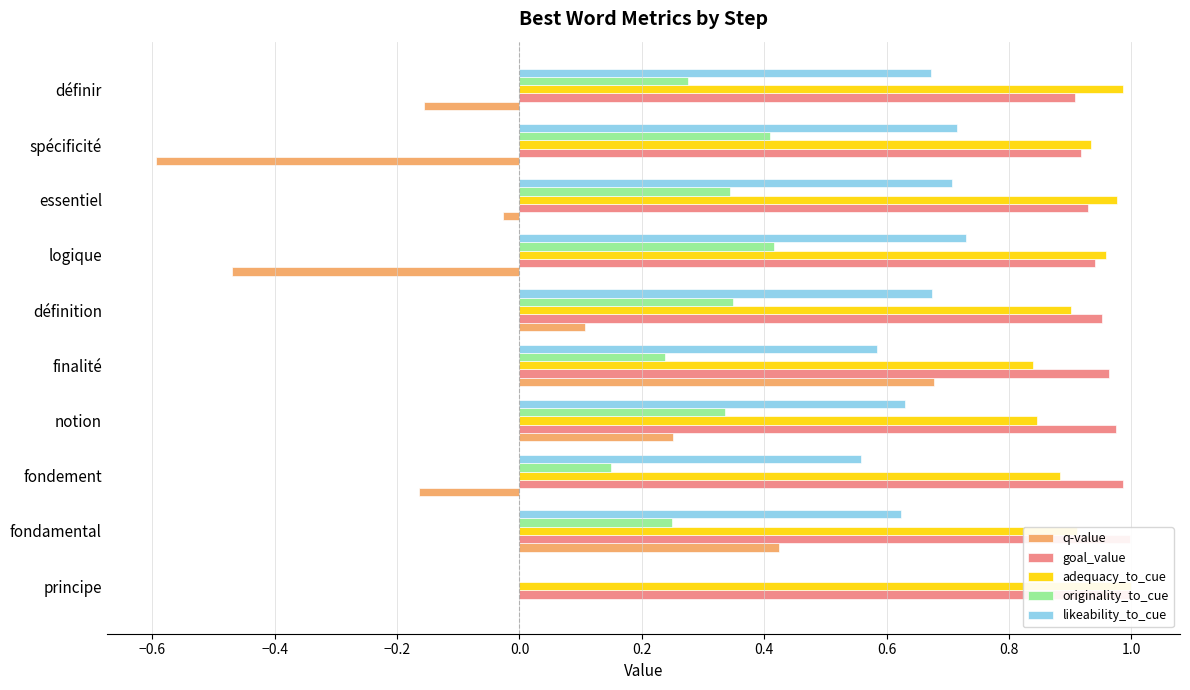

What position from the left is essentiel?

8